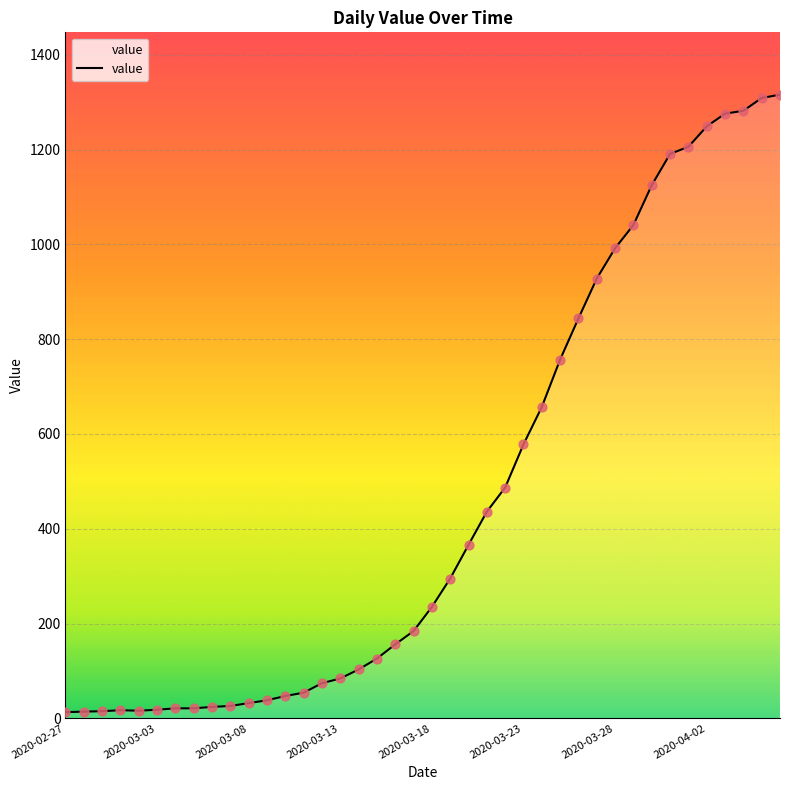

What is the maximum value shown in the chart?

1316